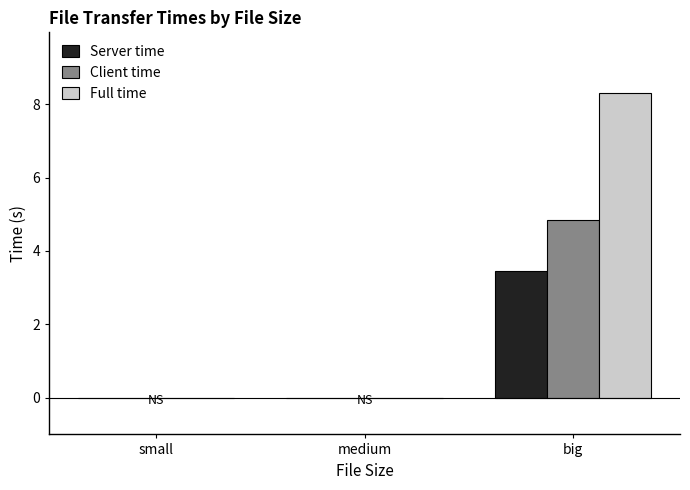

Which category has the highest value across all series?

big